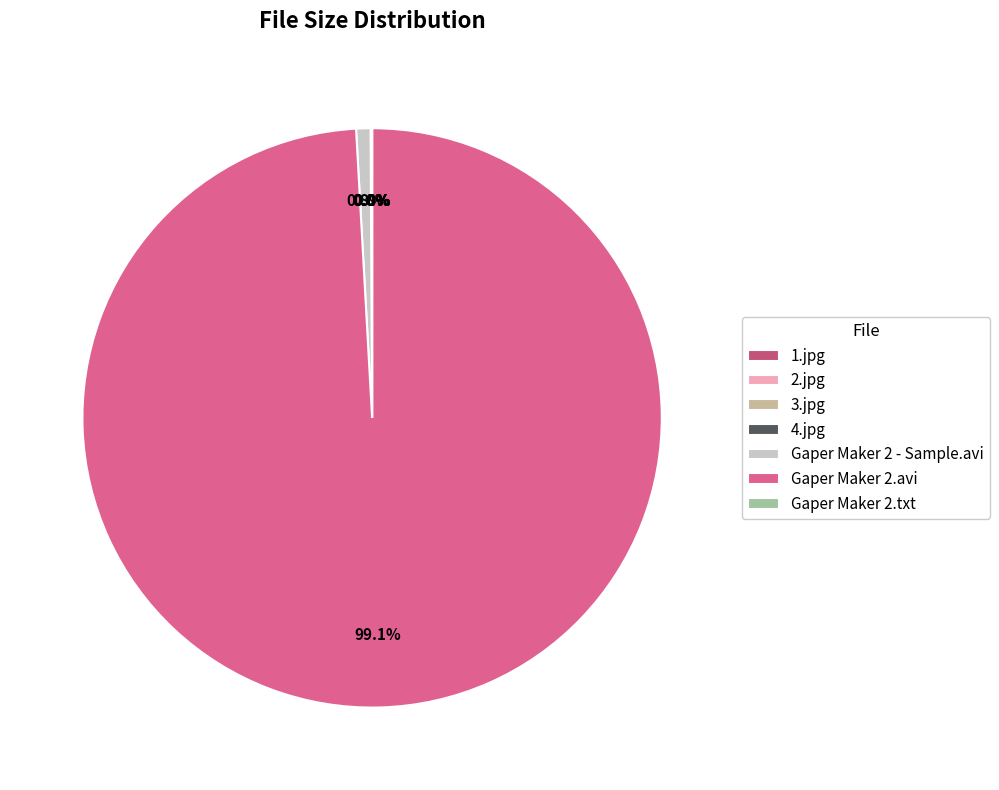

How many segments does this pie chart have?

7